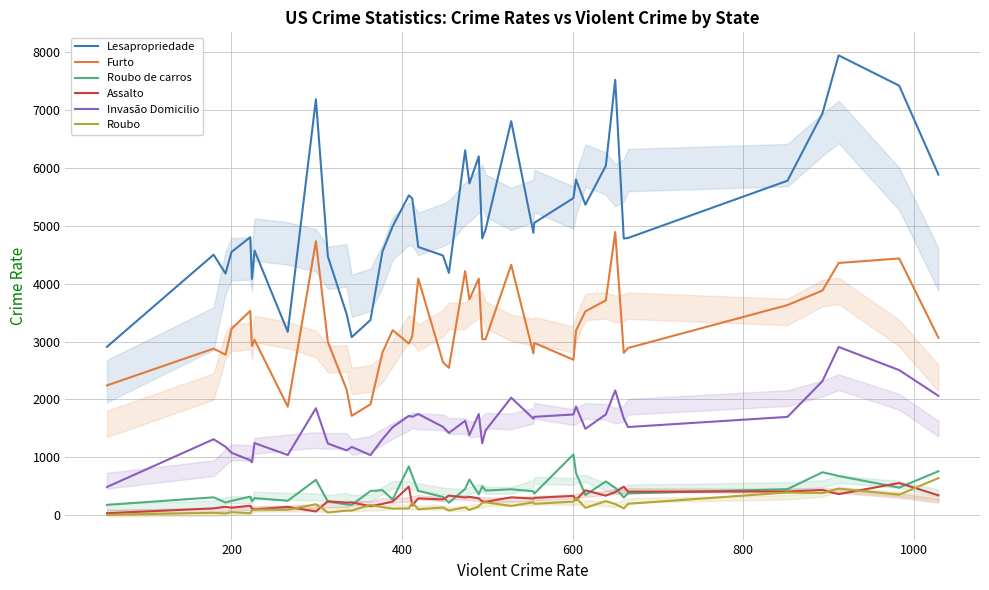

True or false: Roubo de carros and Roubo intersect in this chart.

False